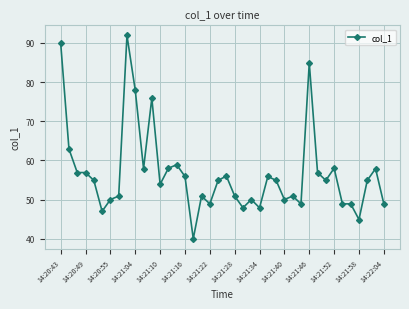

True or false: the data has more than 2 interior local peaks.

True